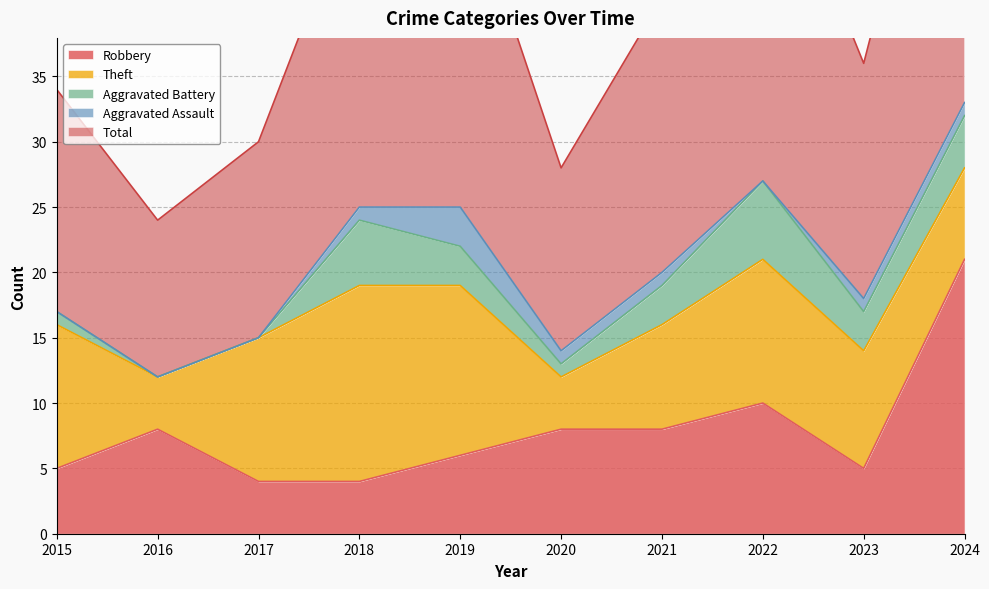

The value of Aggravated Assault at 2024 is 2. True or false?

False